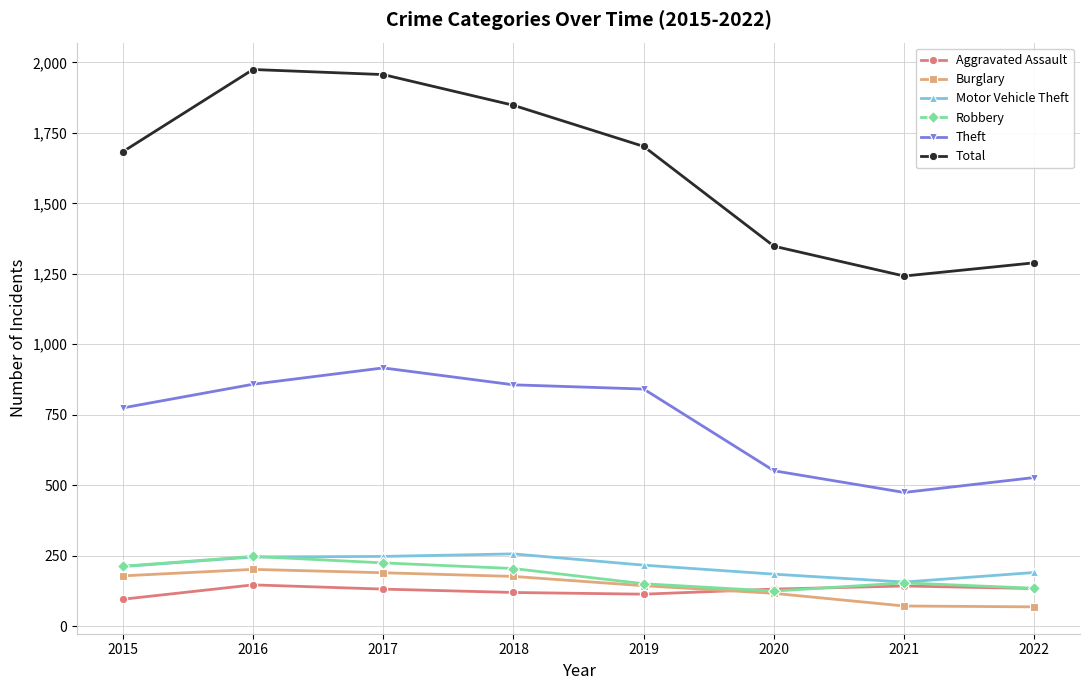

True or false: Theft and Burglary intersect in this chart.

False